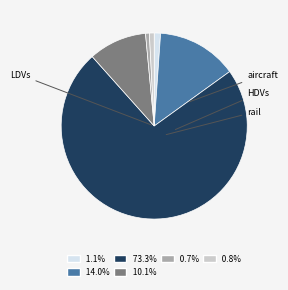

How many segments does this pie chart have?

6